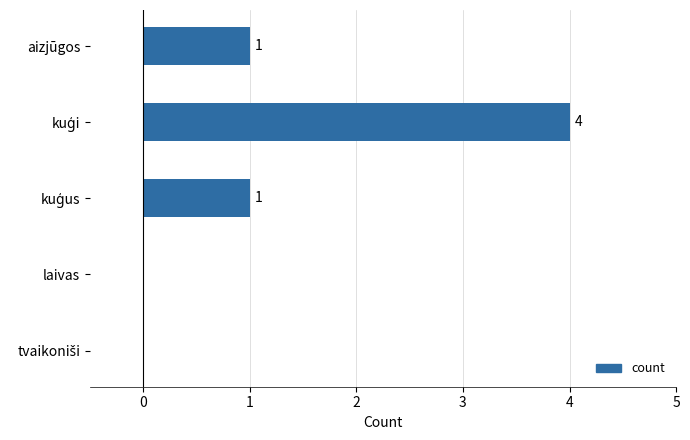

What is the maximum value shown in the chart?

4